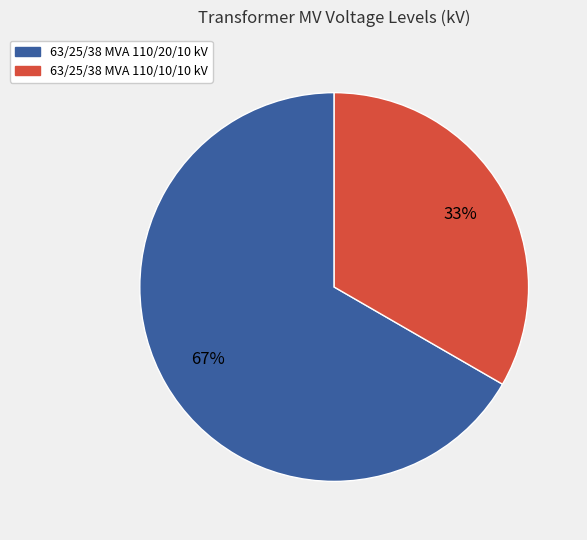

Is it true that 63/25/38 MVA 110/10/10 kV is 33% of the pie?

True